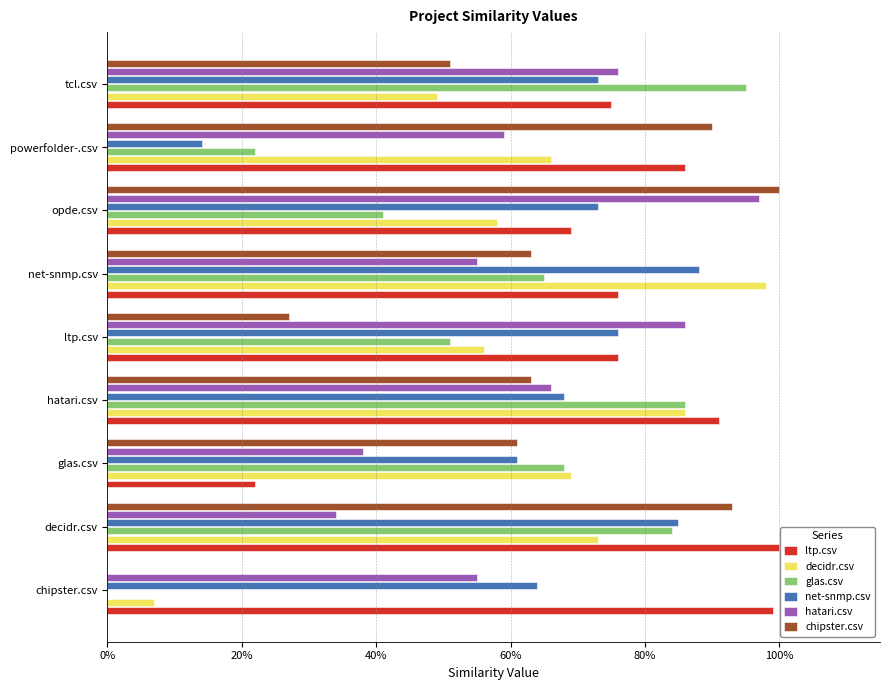

What are all the series names shown in the legend?

ltp.csv, decidr.csv, glas.csv, net-snmp.csv, hatari.csv, chipster.csv